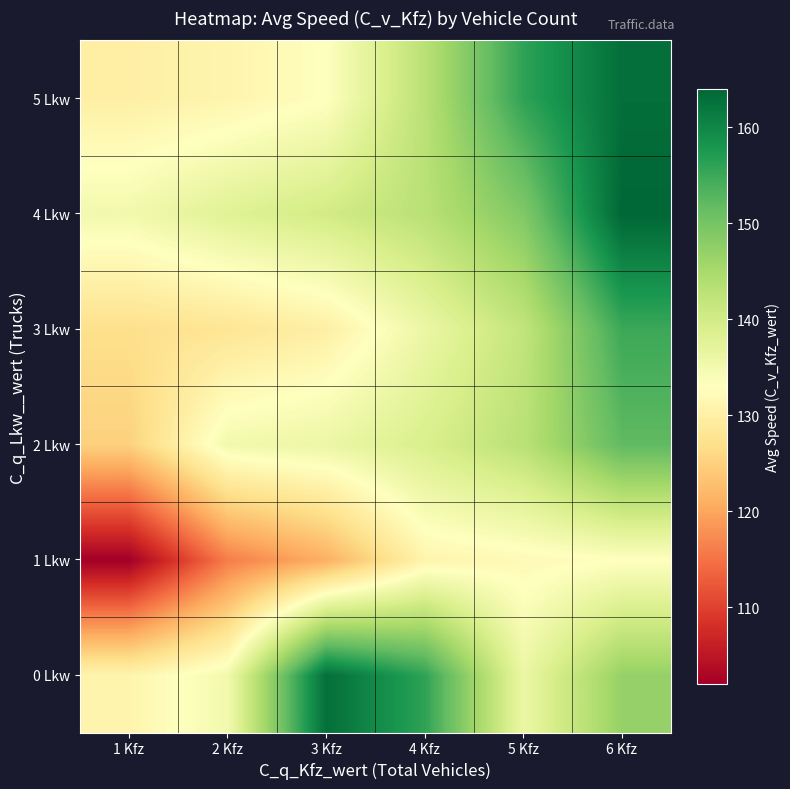

What is the spread (max minus min) of values at 4 Kfz?

25